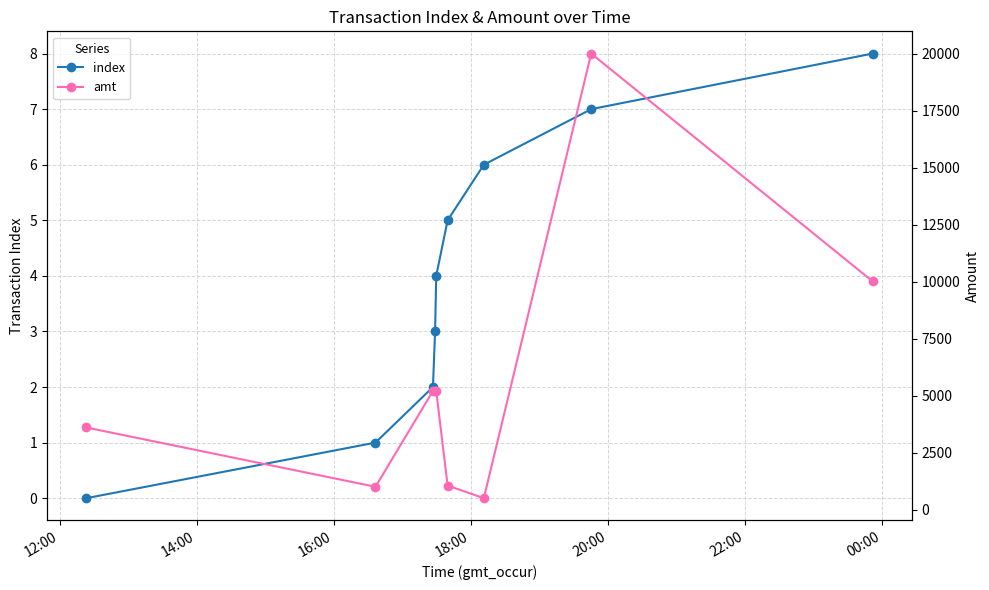

True or false: amt has more than 2 interior local peaks.

False